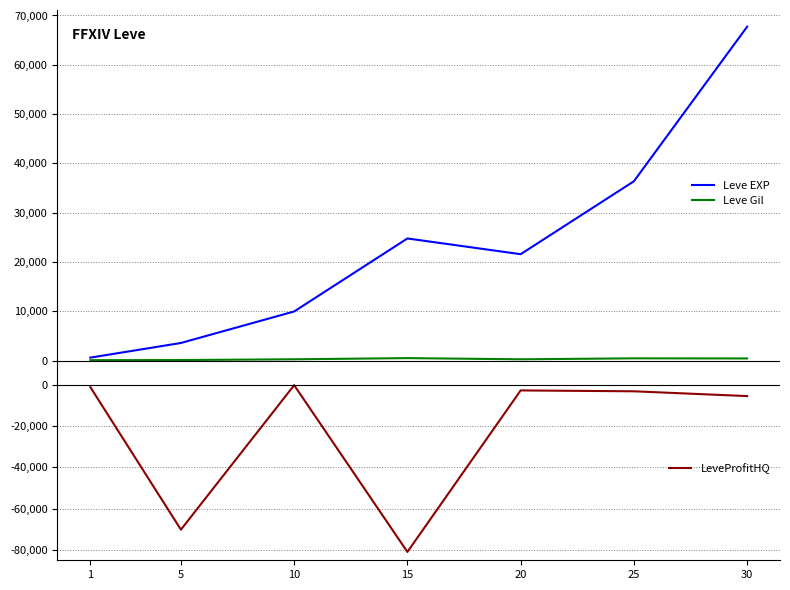

How many values in the LeveProfitHQ series are below -2970?

3